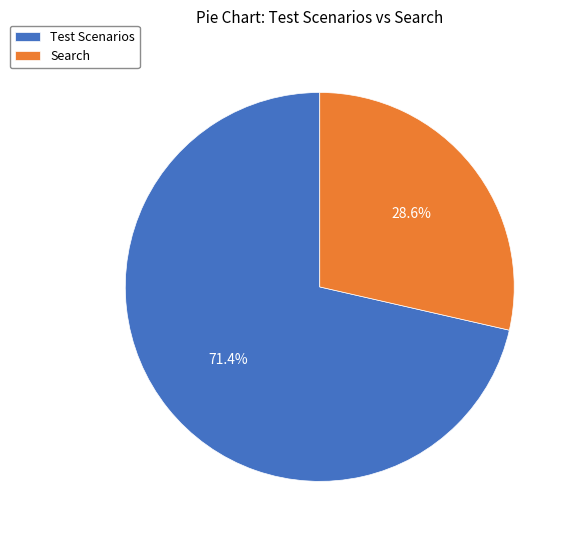

Which category has the biggest portion of the pie?

Test Scenarios